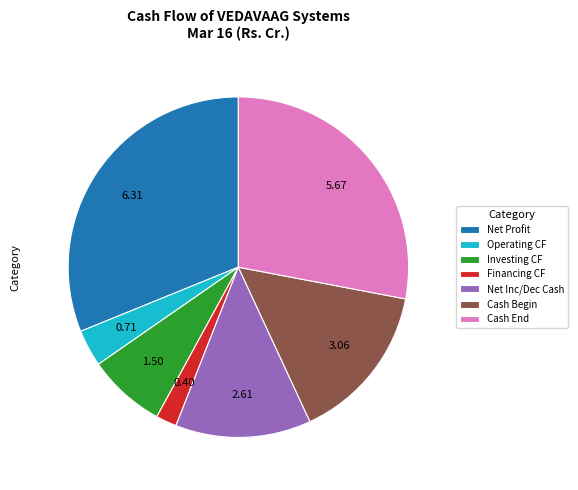

What is the smallest slice in the pie chart?

Financing CF